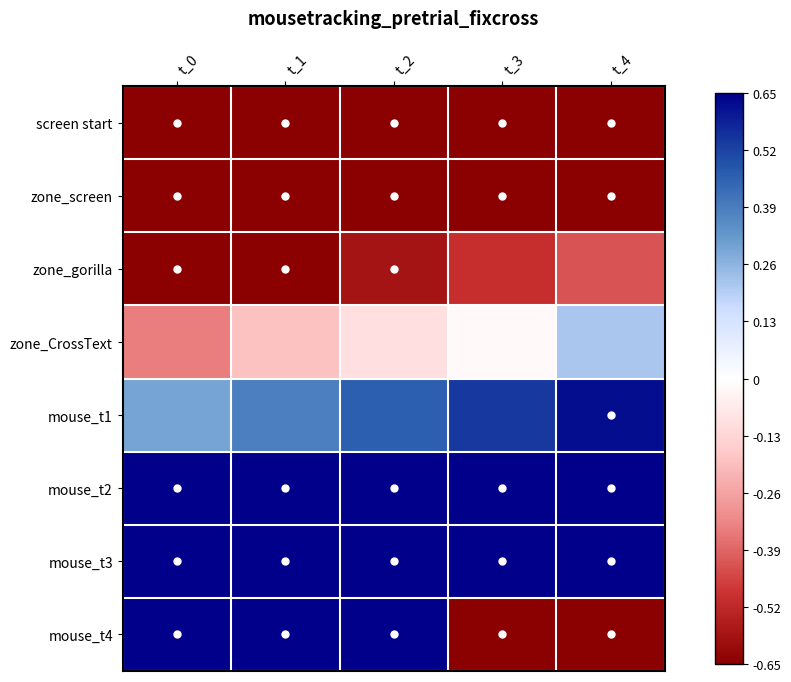

Rank the series at t_3 from highest to lowest value.

mouse_t2, mouse_t3, mouse_t1, zone_CrossText, zone_gorilla, screen start, zone_screen, mouse_t4